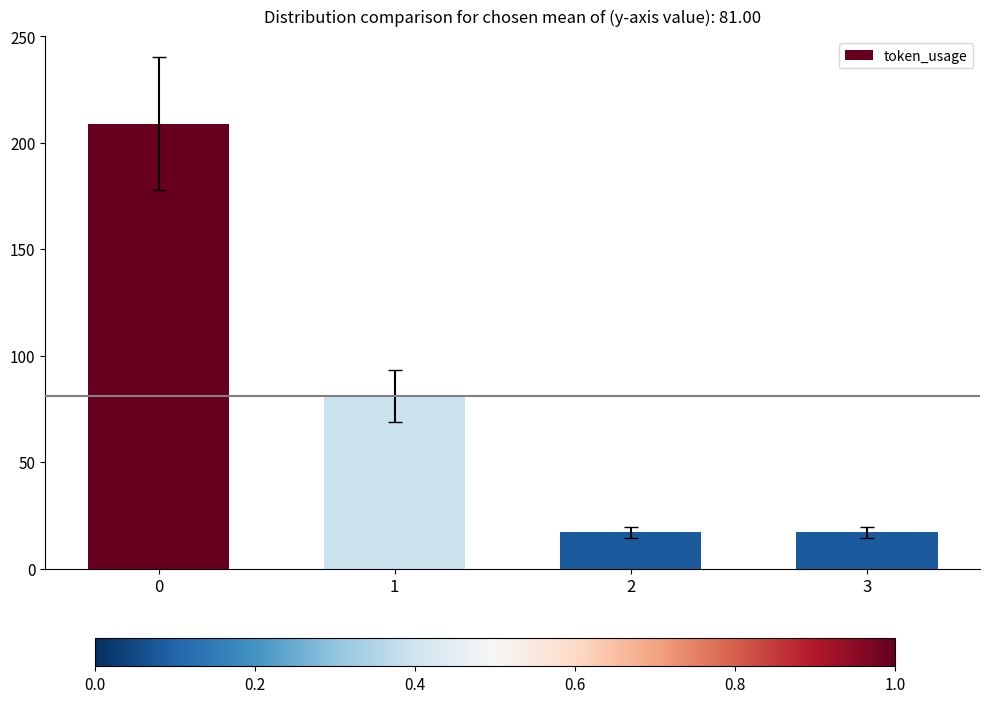

The value at 2 is 17. True or false?

True